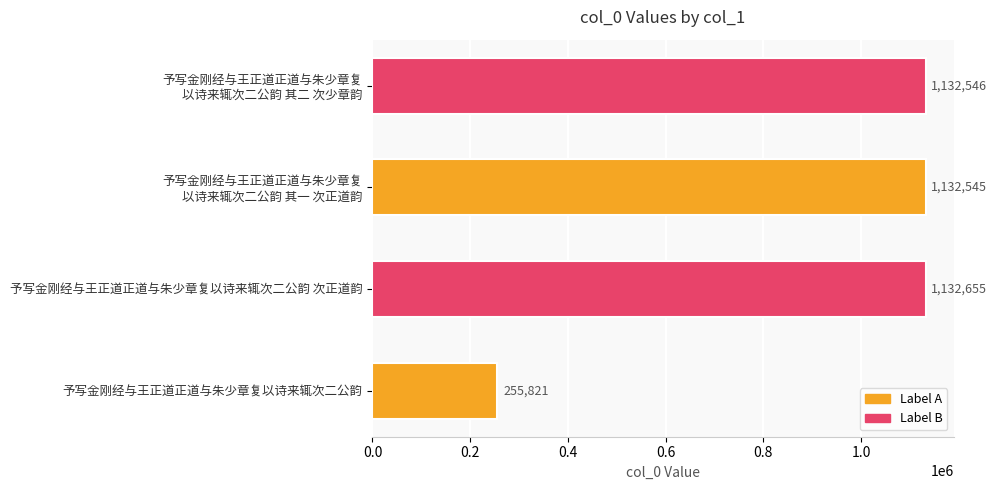

Rank the categories by value from lowest to highest.

予写金刚经与王正道正道与朱少章复以诗来辄次二公韵, 予写金刚经与王正道正道与朱少章复
以诗来辄次二公韵 其一 次正道韵, 予写金刚经与王正道正道与朱少章复
以诗来辄次二公韵 其二 次少章韵, 予写金刚经与王正道正道与朱少章复以诗来辄次二公韵 次正道韵